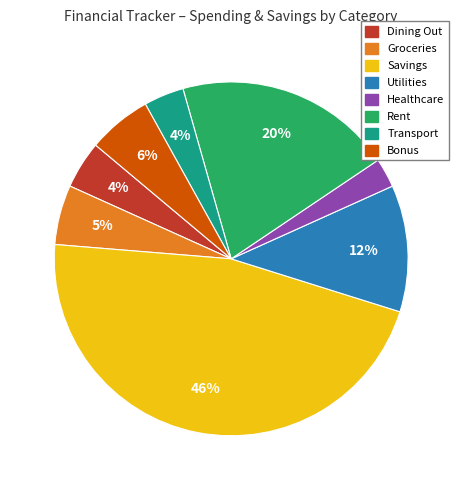

To the nearest percent, what is the difference between the Dining Out and Rent slice percentages?

16%